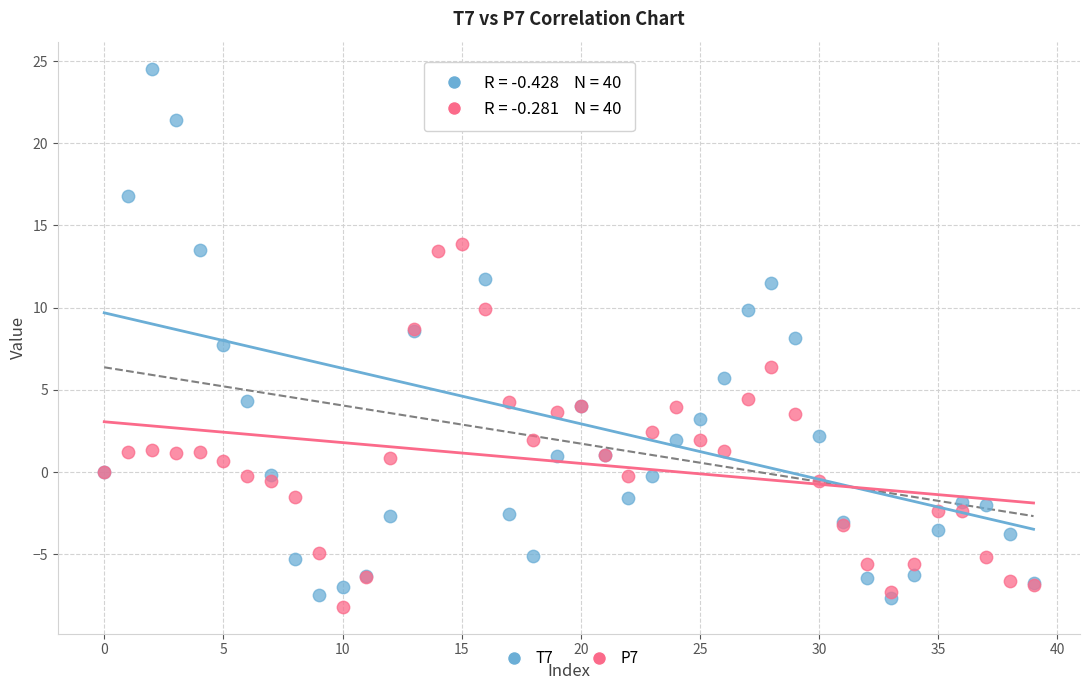

What are all the series names shown in the legend?

T7, P7